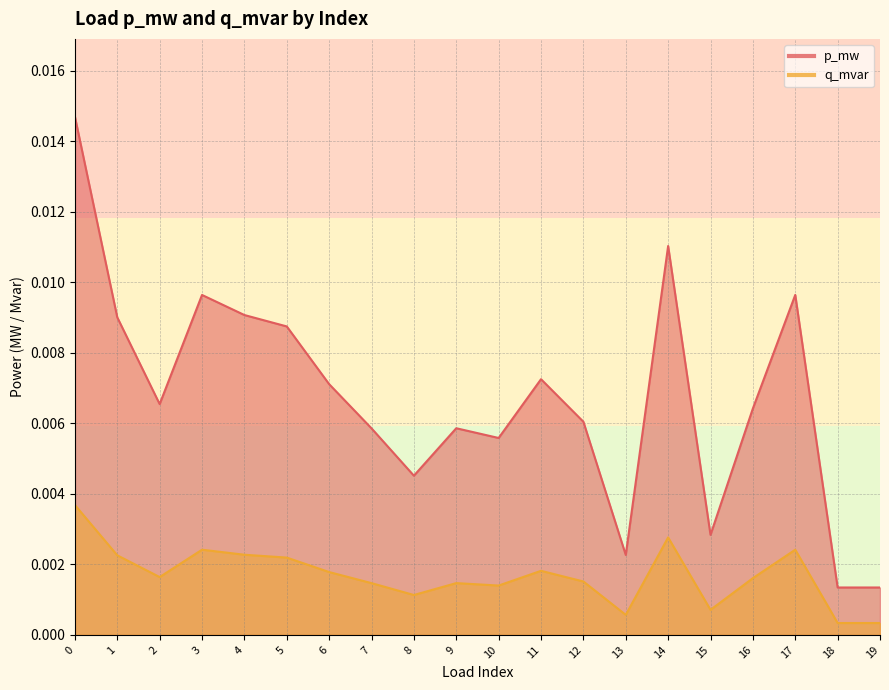

True or false: q_mvar and p_mw intersect in this chart.

False